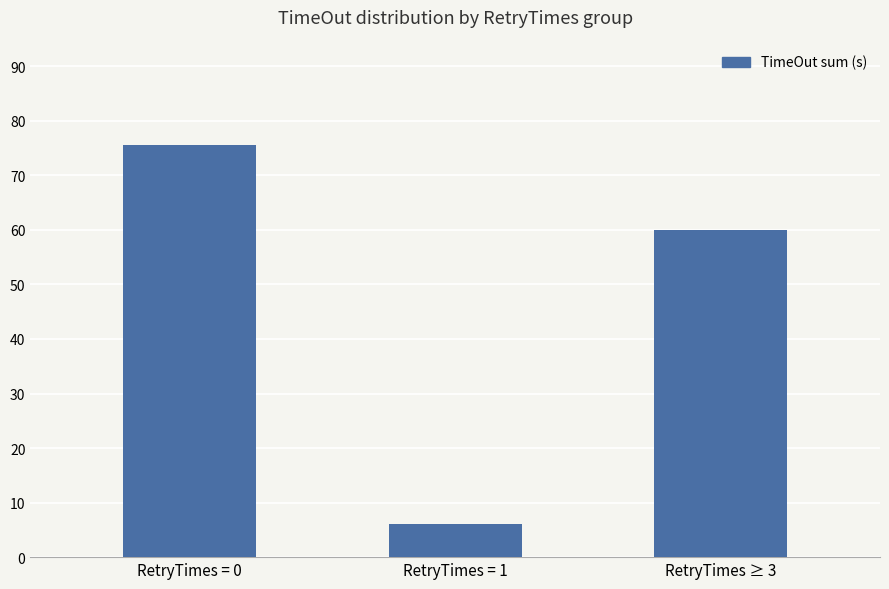

What value does the data have at RetryTimes = 0?

75.5